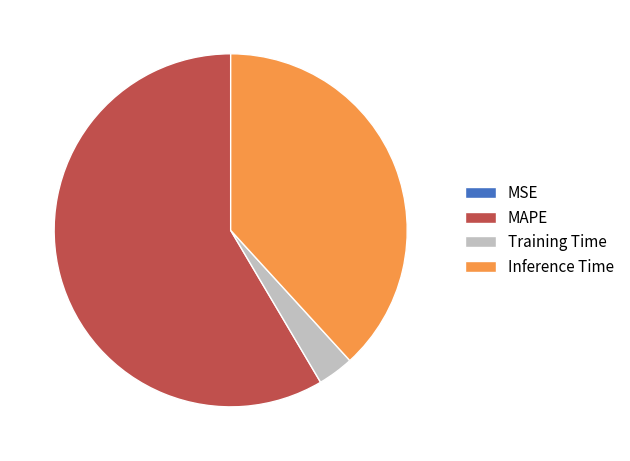

What is the majority slice?

MAPE